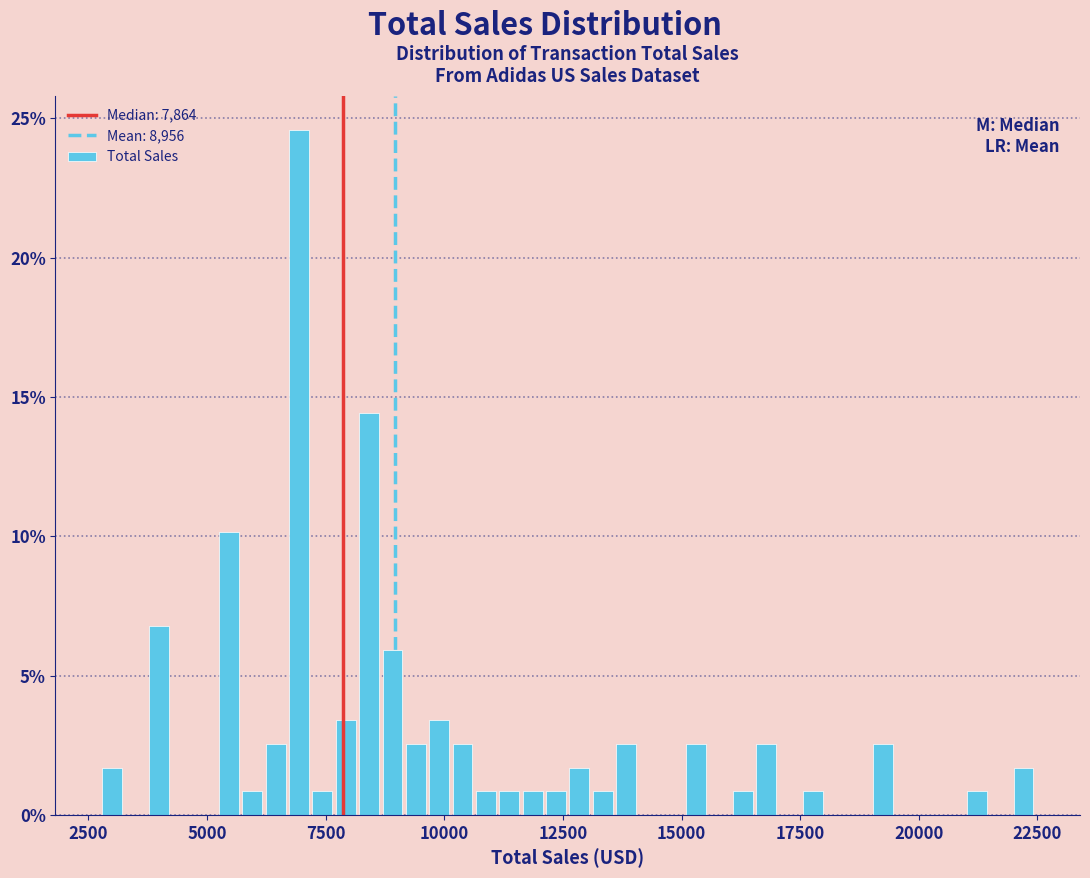

Around what value on the x-axis is the tallest bar? Give the approximate position of its centre, as read against the axis.

7000